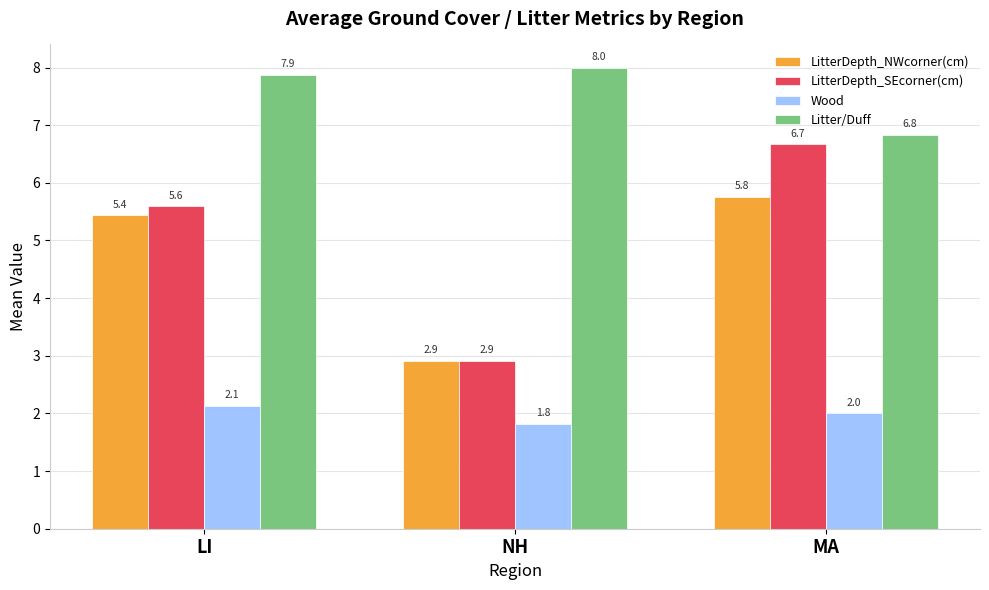

What position from the right is LI?

3